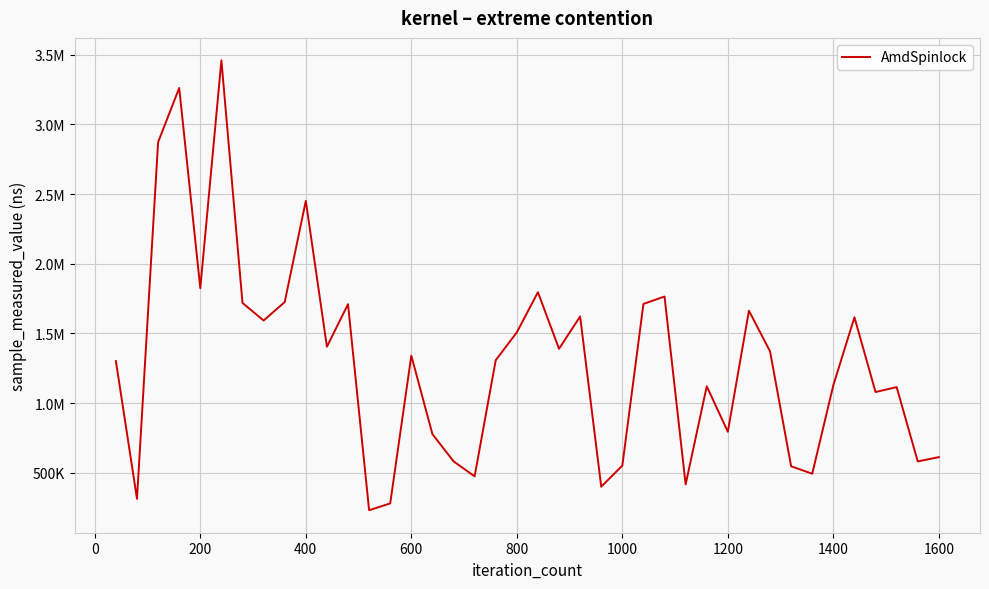

Reading left to right, list all the values displayed in this chart.

1302000	314000	2872000	3261000	1825000	3459000	1719000	1593000	1725000	2451000	1405000	1710000	232000	281000	1341000	778000	583000	475000	1308000	1508000	1796000	1390000	1622000	401000	552000	1712000	1765000	417000	1121000	795000	1663000	1372000	547000	494000	1129000	1616000	1080000	1115000	582000	613000